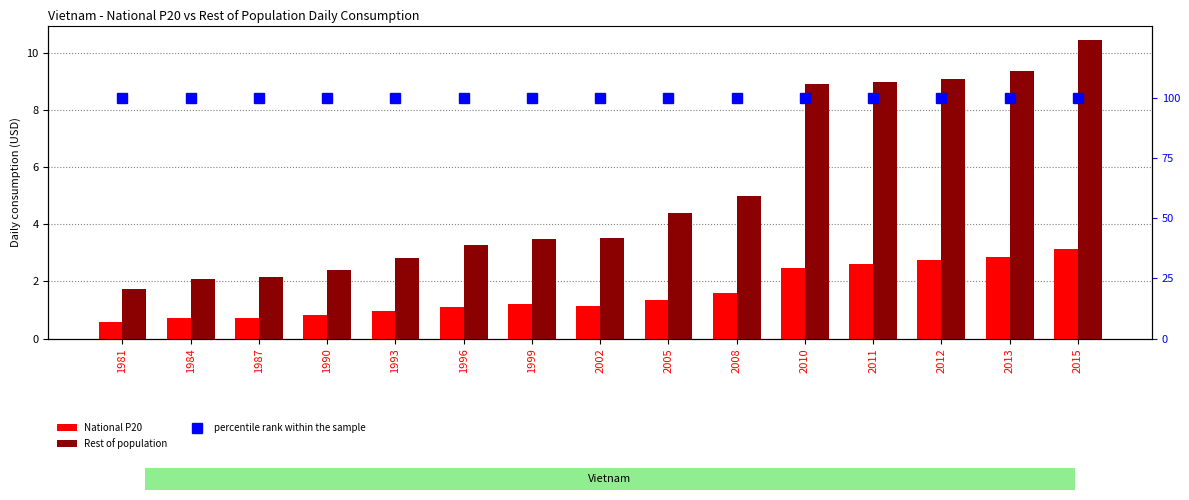

Where is percentile rank within the sample nearest to the value 100?

1981